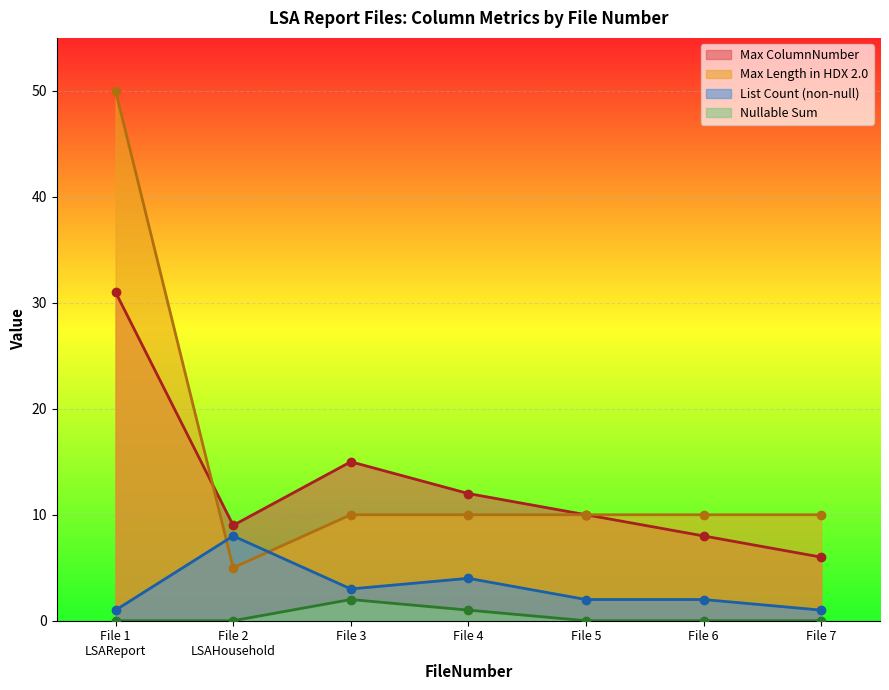

How many data points does each series have?

7